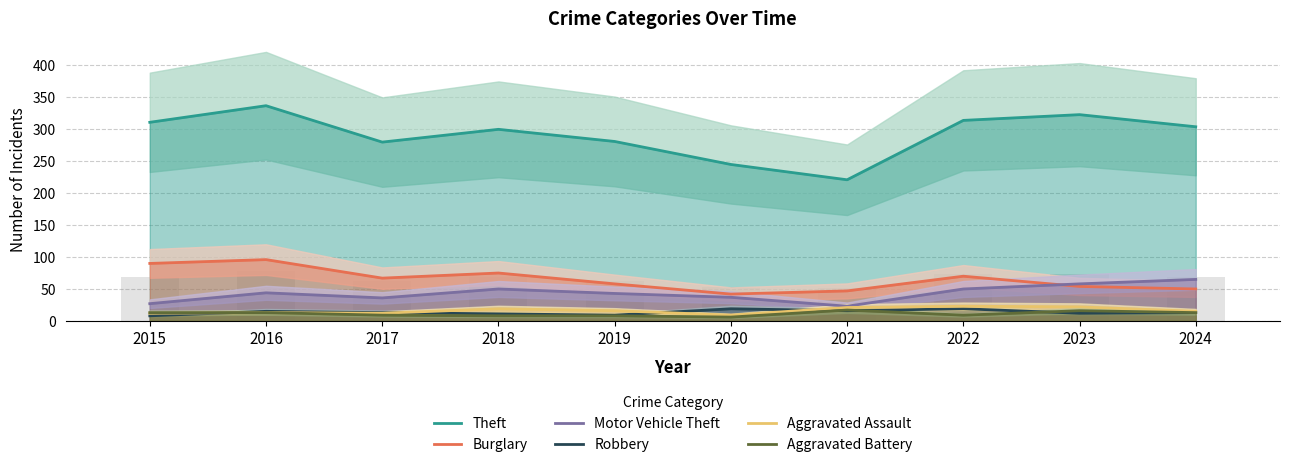

What is the difference between the highest and lowest values at 2017?

271